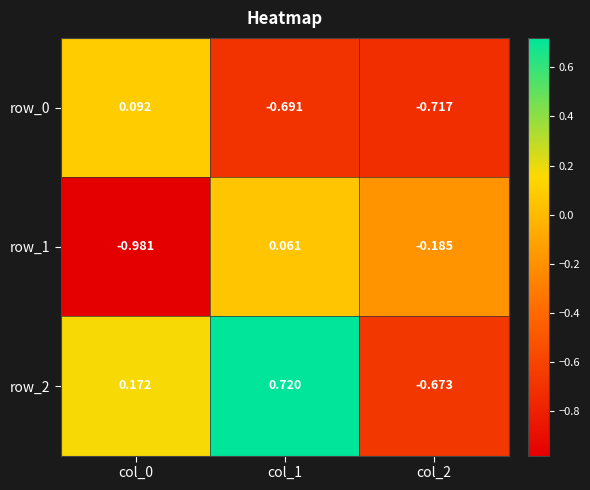

True or false: row_0 has a value of -1.3 at col_2.

False